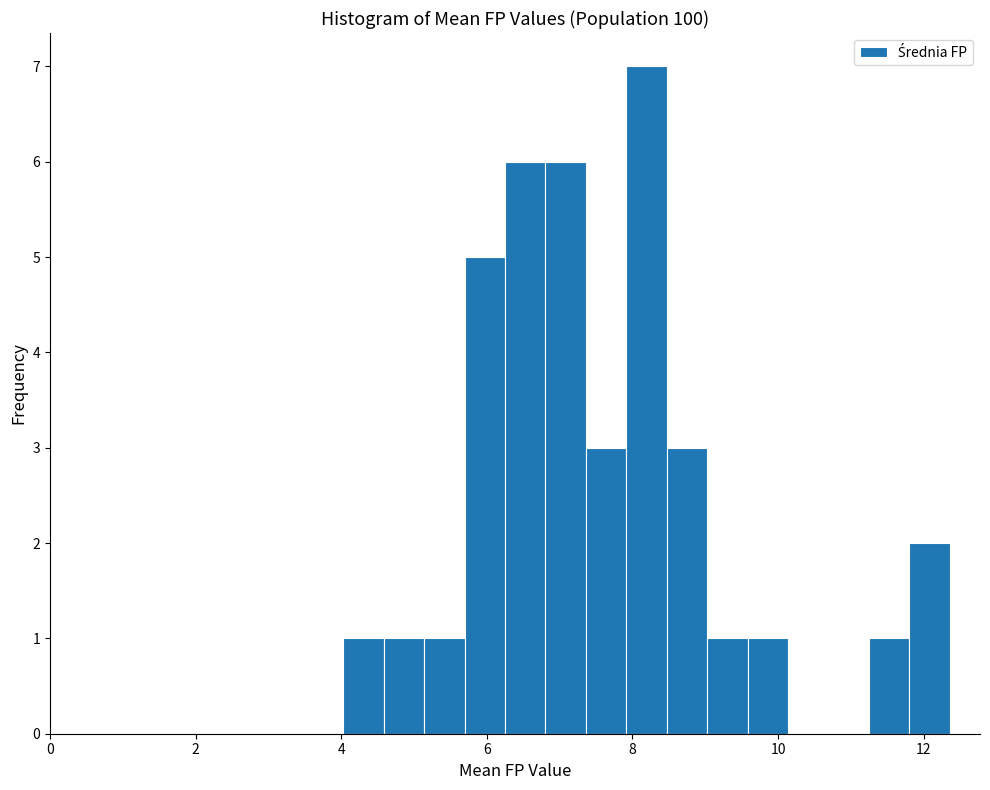

Around what value on the x-axis is the tallest bar? Give the approximate position of its centre, as read against the axis.

8.2